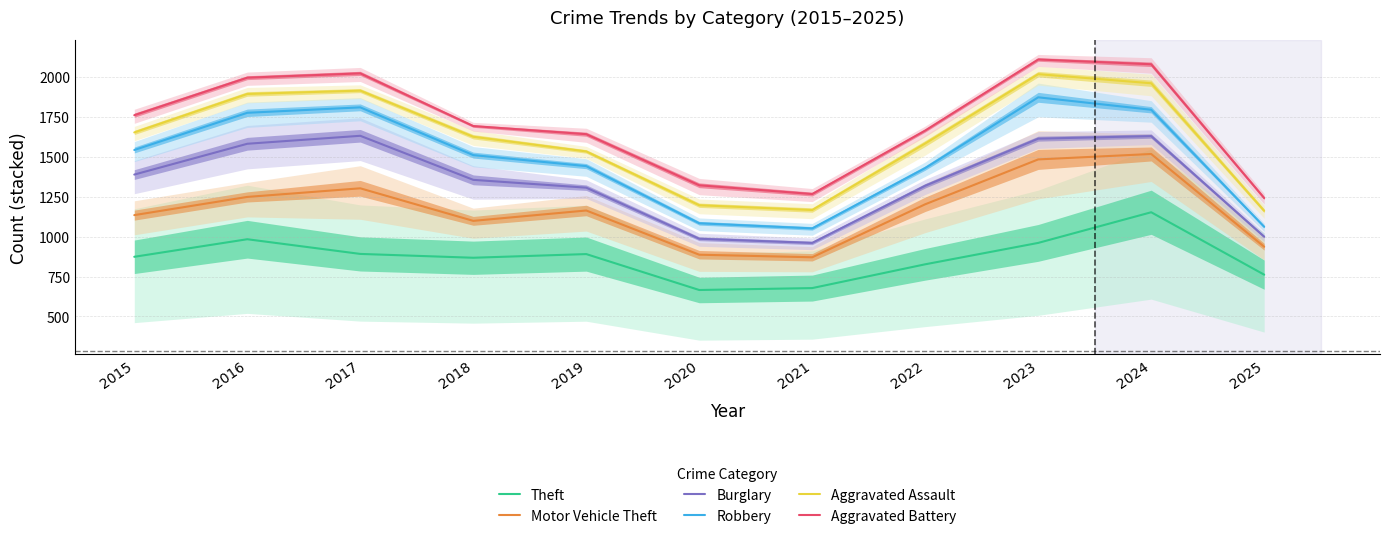

True or false: Aggravated Assault and Aggravated Battery intersect in this chart.

False